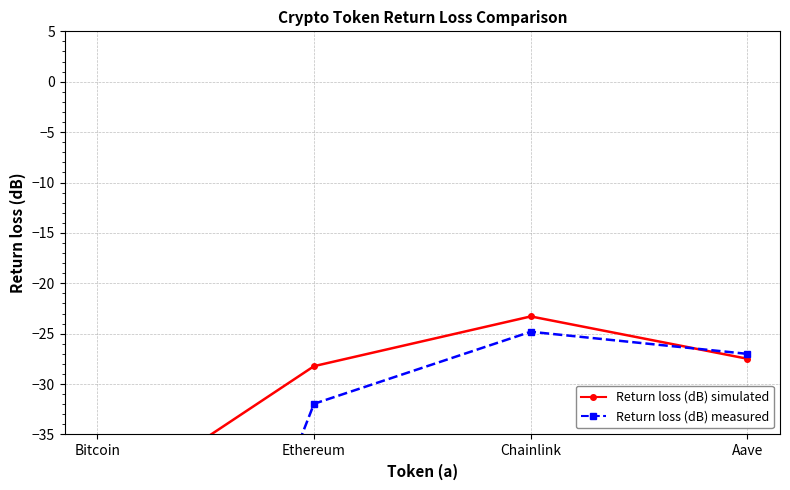

The value of Return loss (dB) simulated at Aave is -27.5. True or false?

True